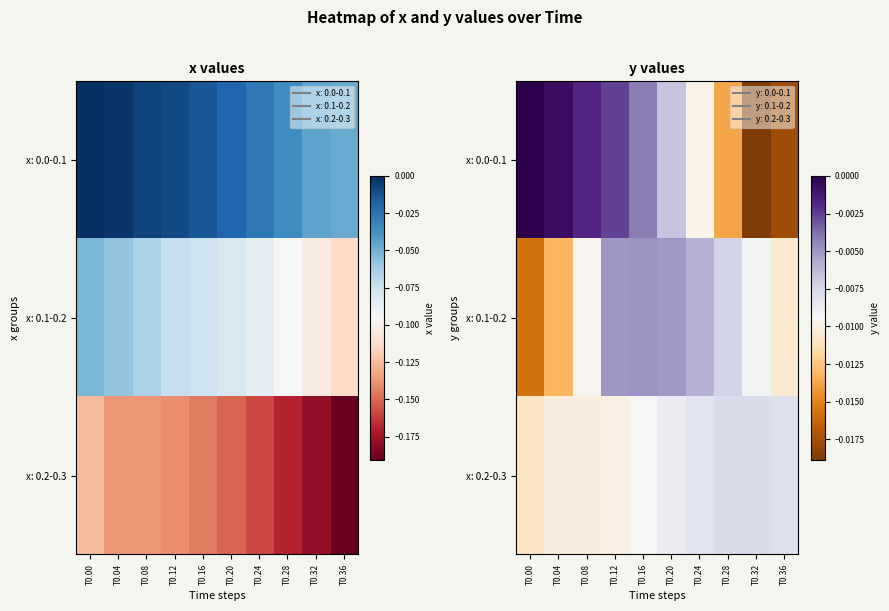

Which series has the largest total across all categories?

x: 0.0-0.1